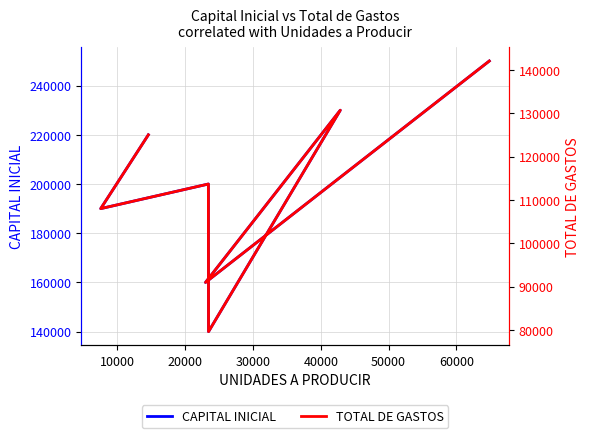

Rank the series by their average value, from lowest to highest.

TOTAL DE GASTOS, CAPITAL INICIAL